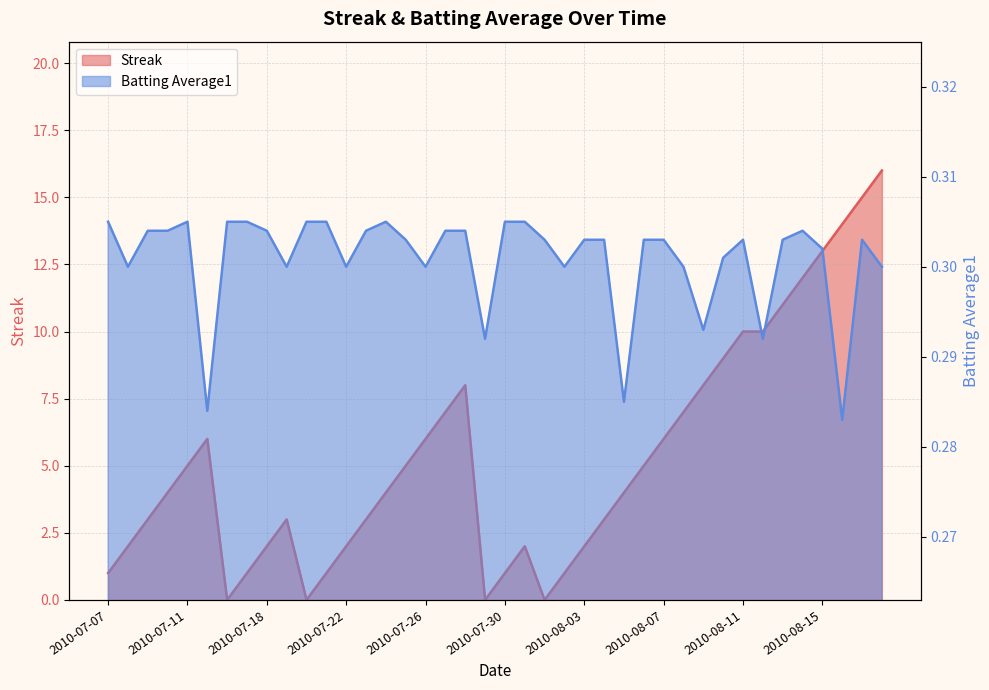

Which series changed the most between 2010-08-14 and 2010-08-17?

Streak